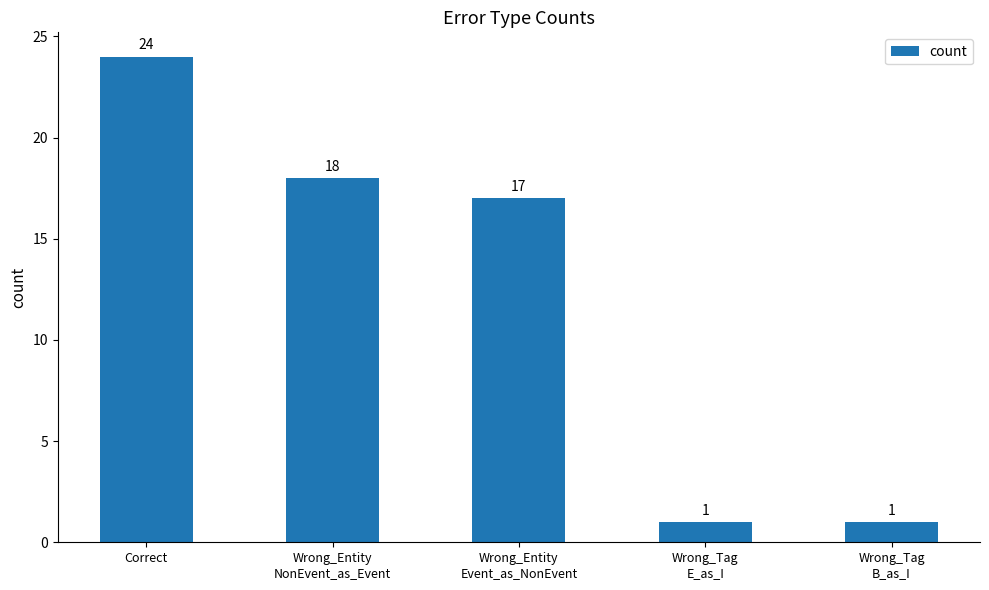

At which category does the chart reach its peak across all series?

Correct